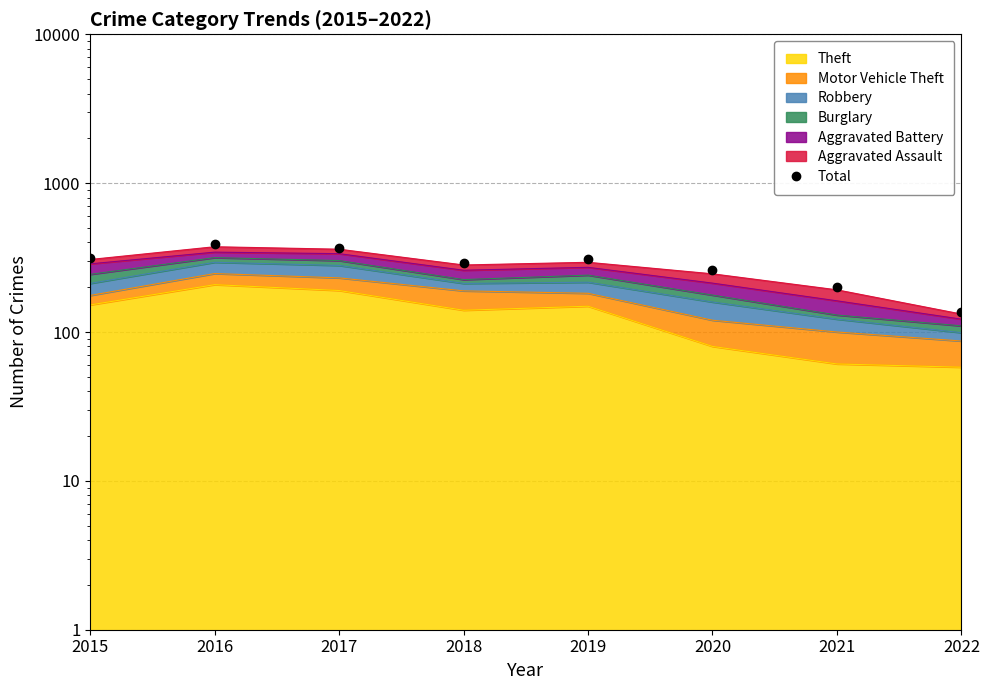

True or false: the data shows 438 at 2020.

False